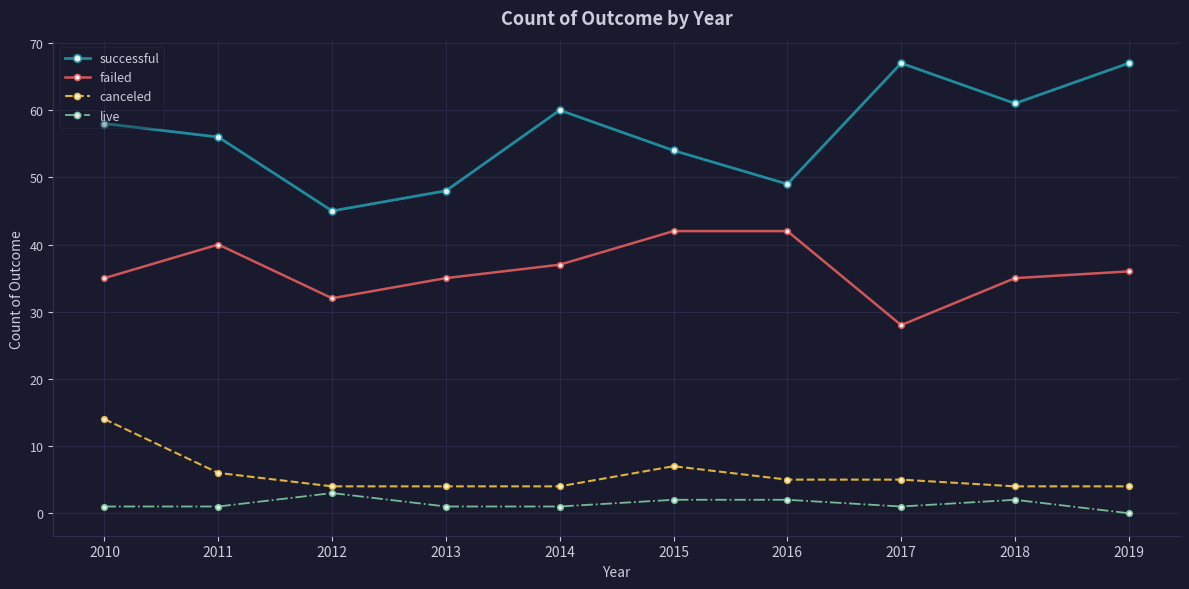

Is it true that live equals 2 at 2015?

True